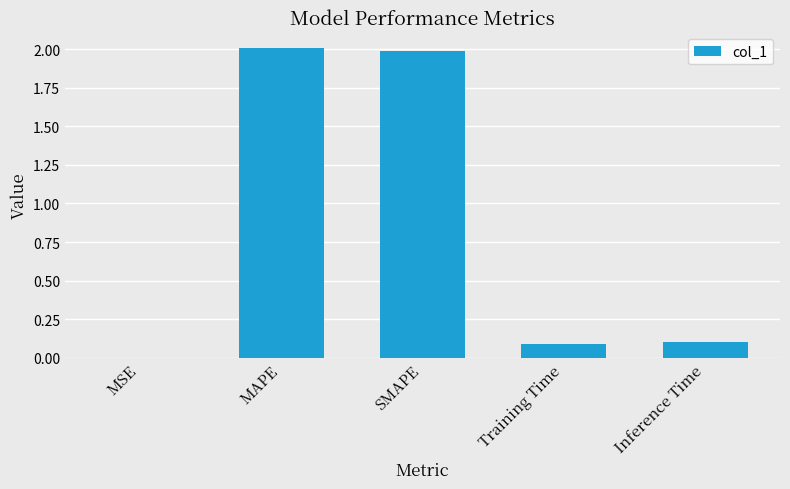

What is the maximum value shown in the chart?

2.0